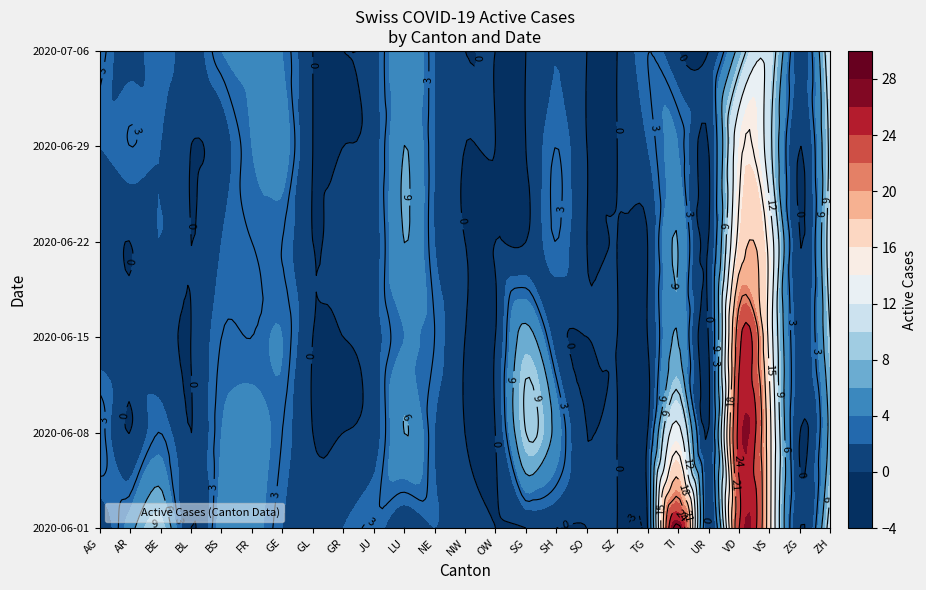

What is the average value of the BS series?

3